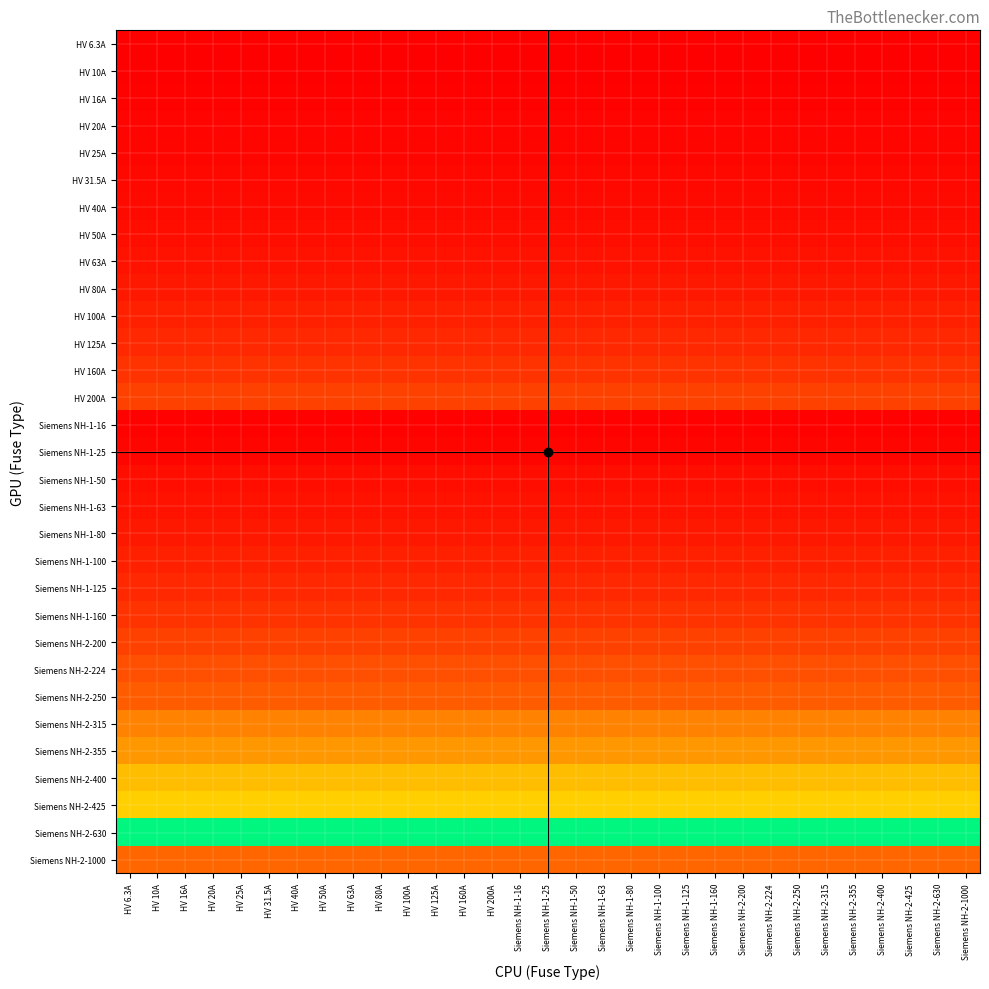

Which category has the lowest value across all series?

HV 6.3A